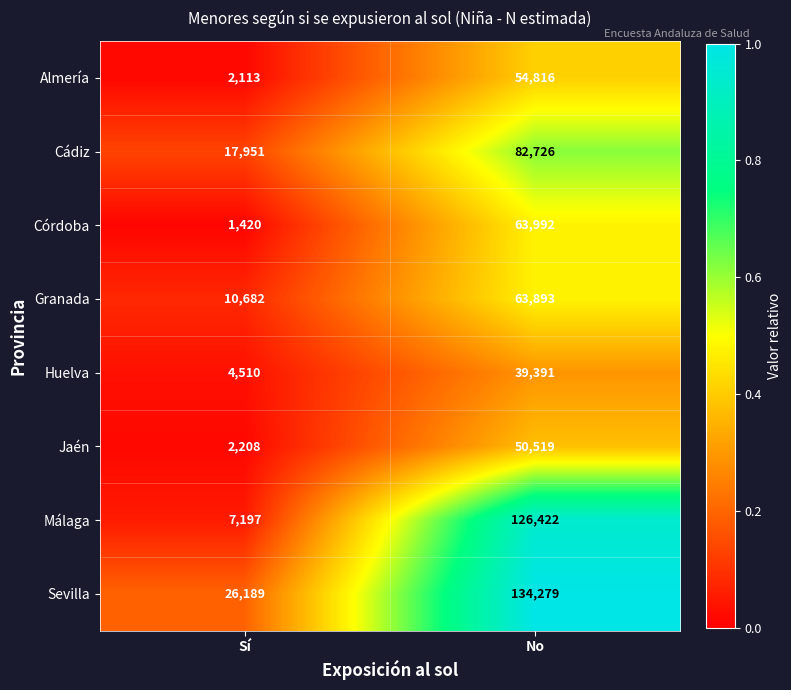

How many series are shown in this chart?

8